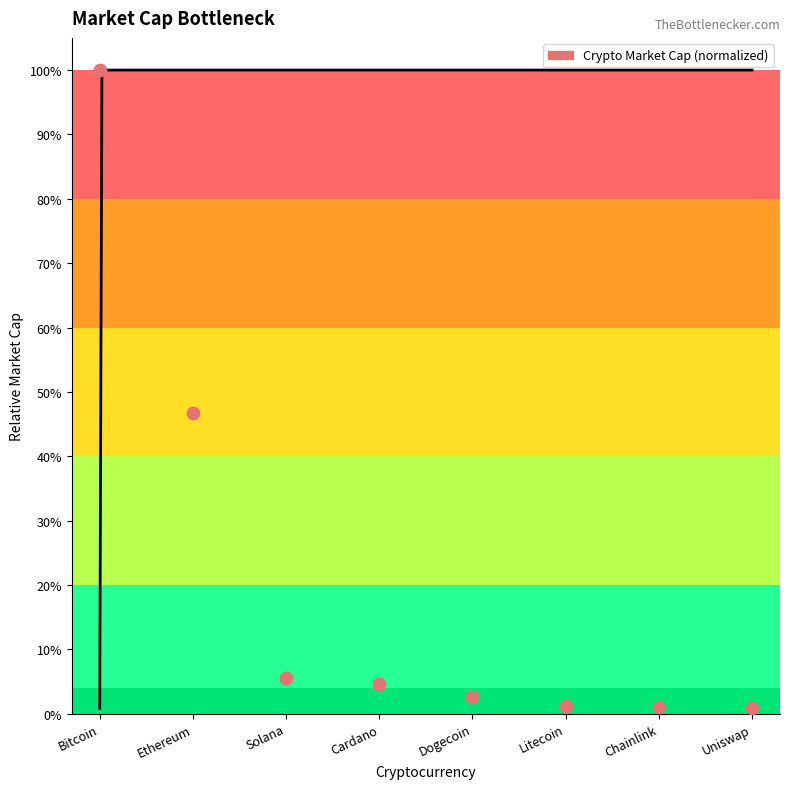

What is the change in value from Litecoin to Bitcoin?

+1.0